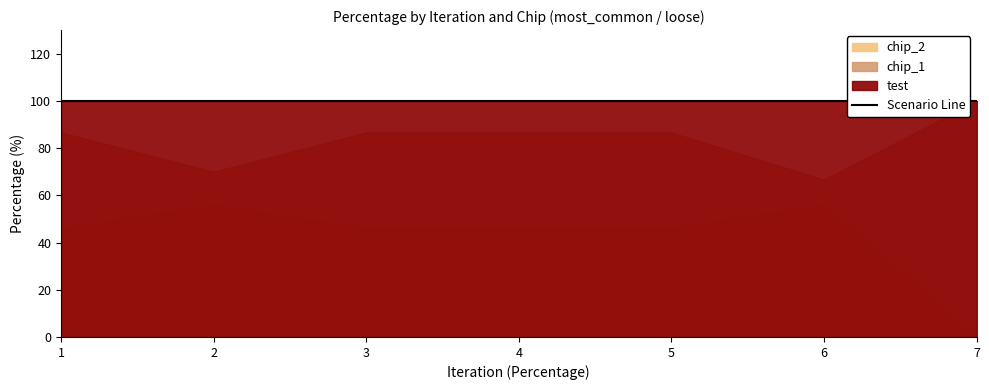

Reading left to right, extract all data points from this chart.

test: 1=100.0	2=100.0	3=100.0	4=100.0	5=100.0	6=100.0	7=100.0
chip_1: 1=86.7	2=70.0	3=86.7	4=86.7	5=86.7	6=66.7	7=100.0
chip_2: 1=46.0	2=56.0	3=46.0	4=46.0	5=46.0	6=56.0	7=0.0